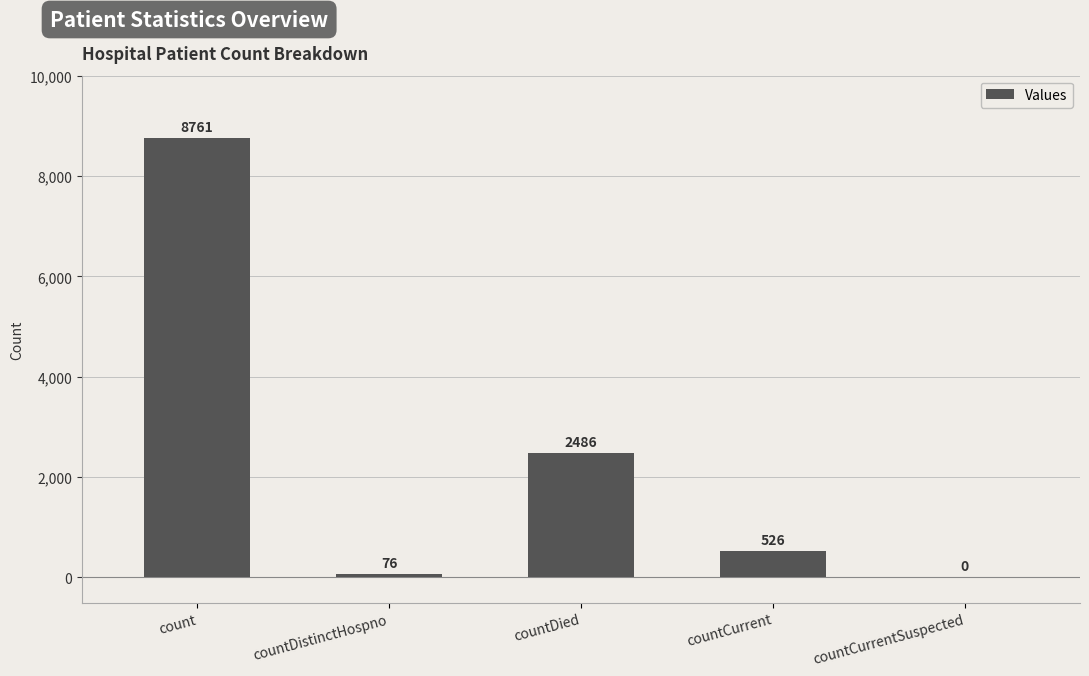

Reading right to left, transcribe all the data shown in this chart.

countCurrentSuspected=0	countCurrent=526	countDied=2486	countDistinctHospno=76	count=8761